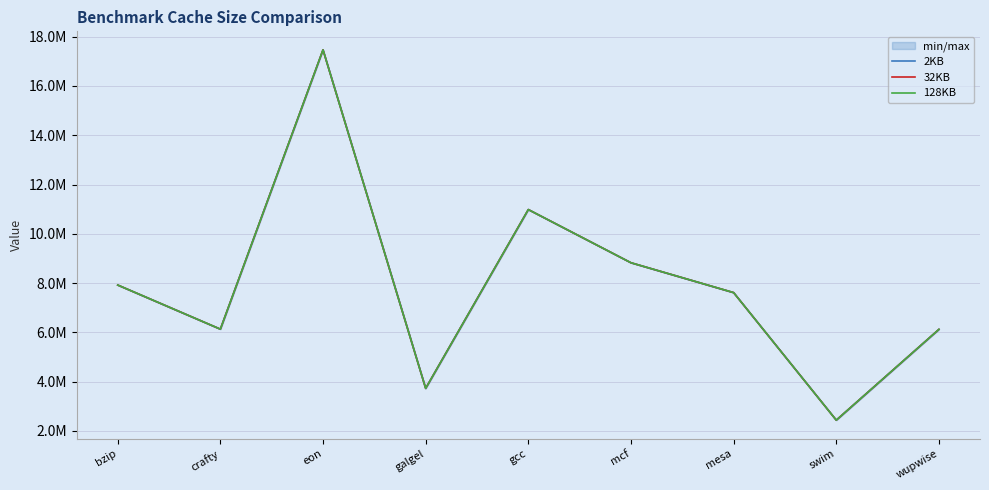

At which label does 32KB reach its peak?

eon